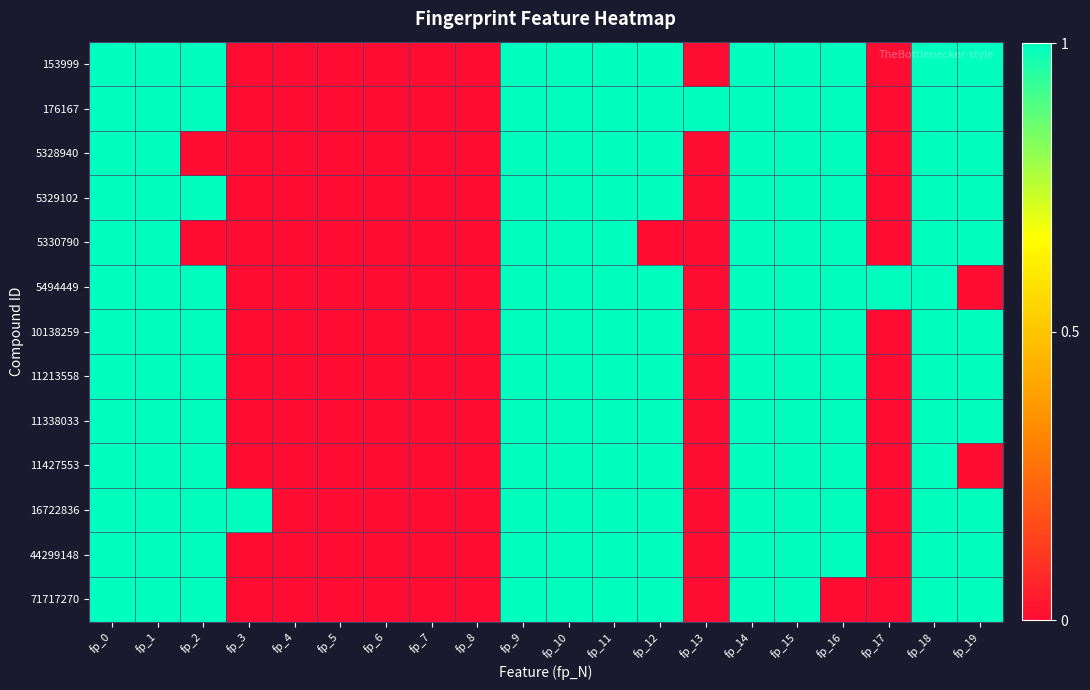

What is the total value across all series at fp_17?

1